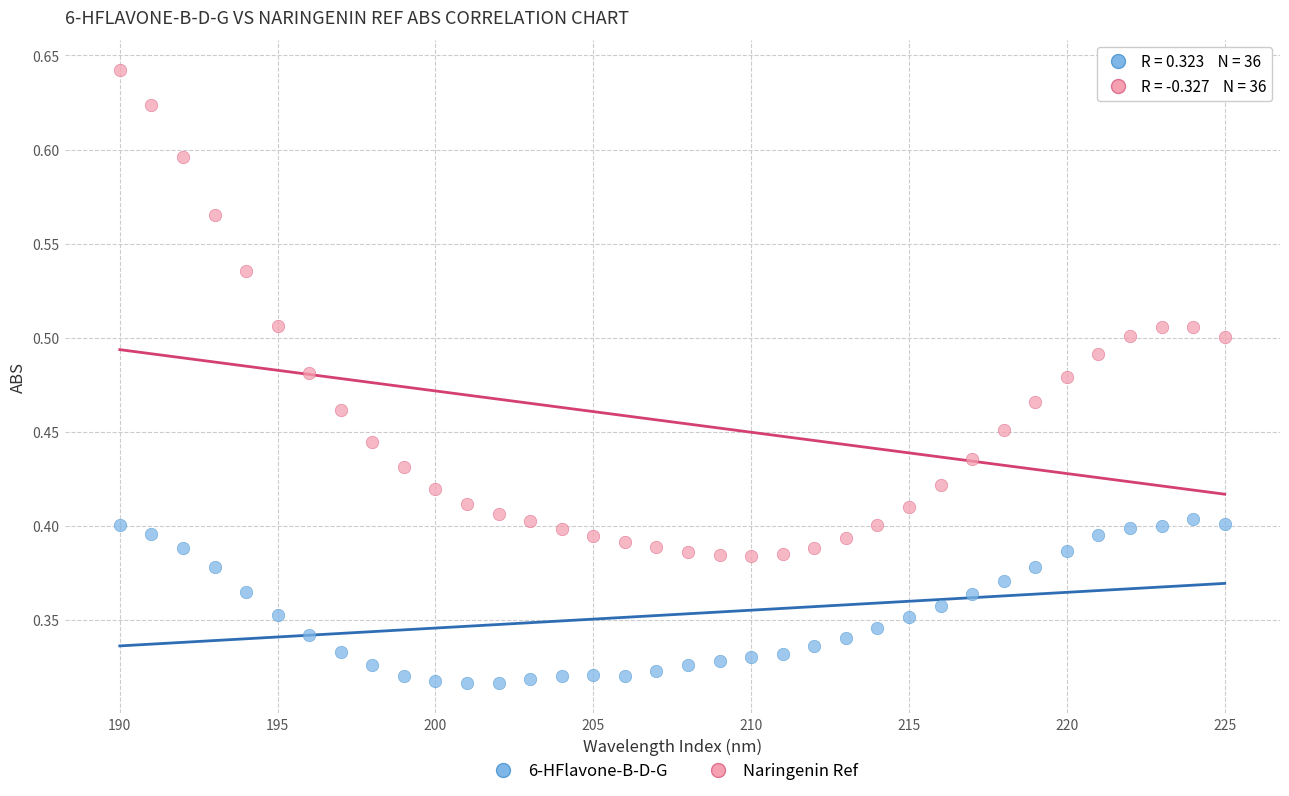

Which series has the largest Y range (max minus min)?

Naringenin Ref